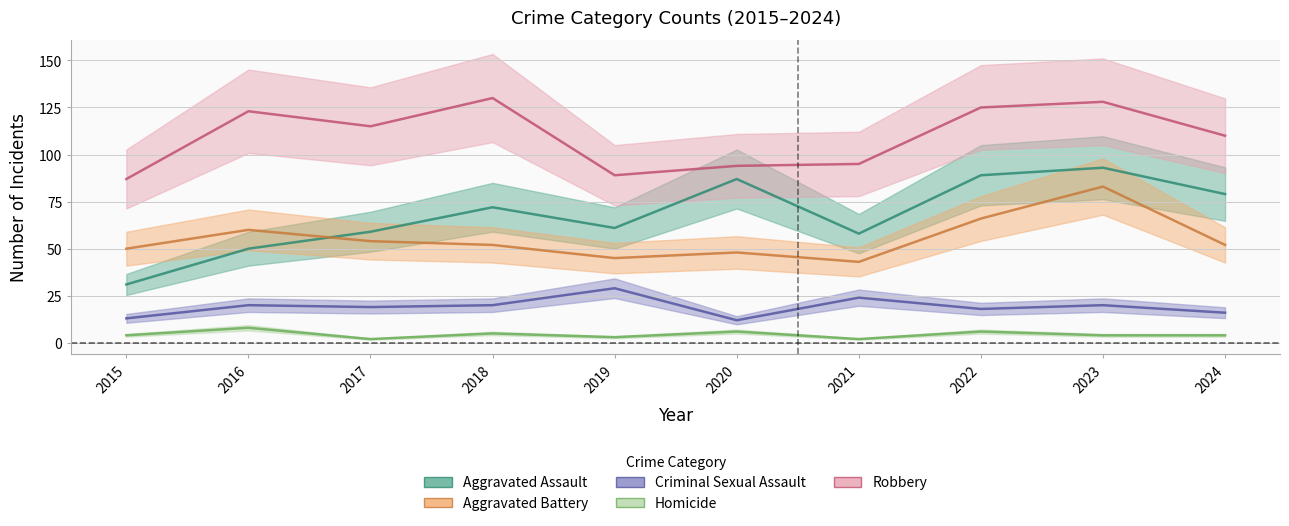

How many lines are shown in the chart?

5